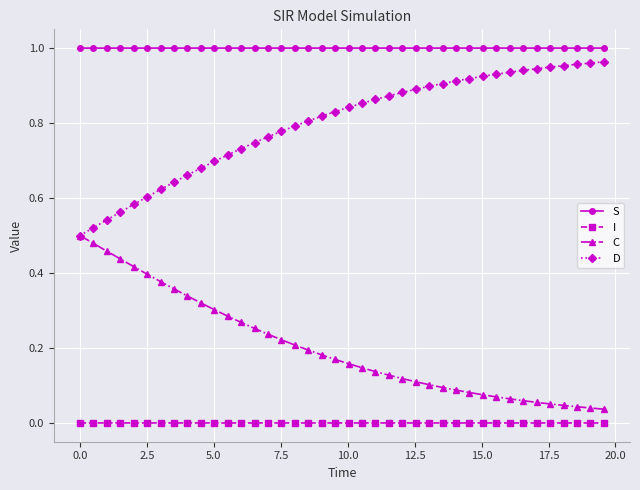

True or false: S and D intersect in this chart.

False